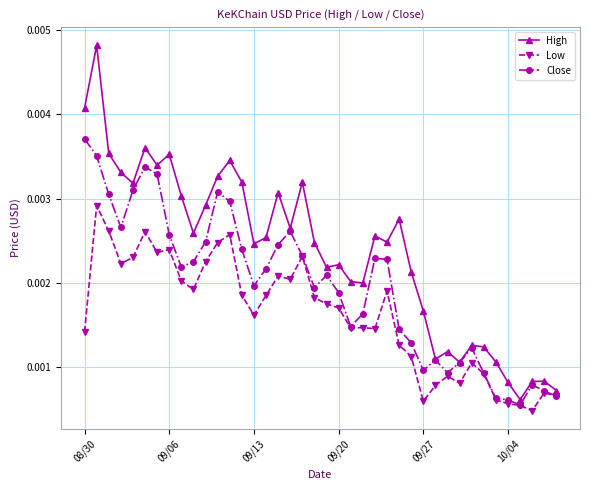

At how many categories does at least one series exceed 0?

40